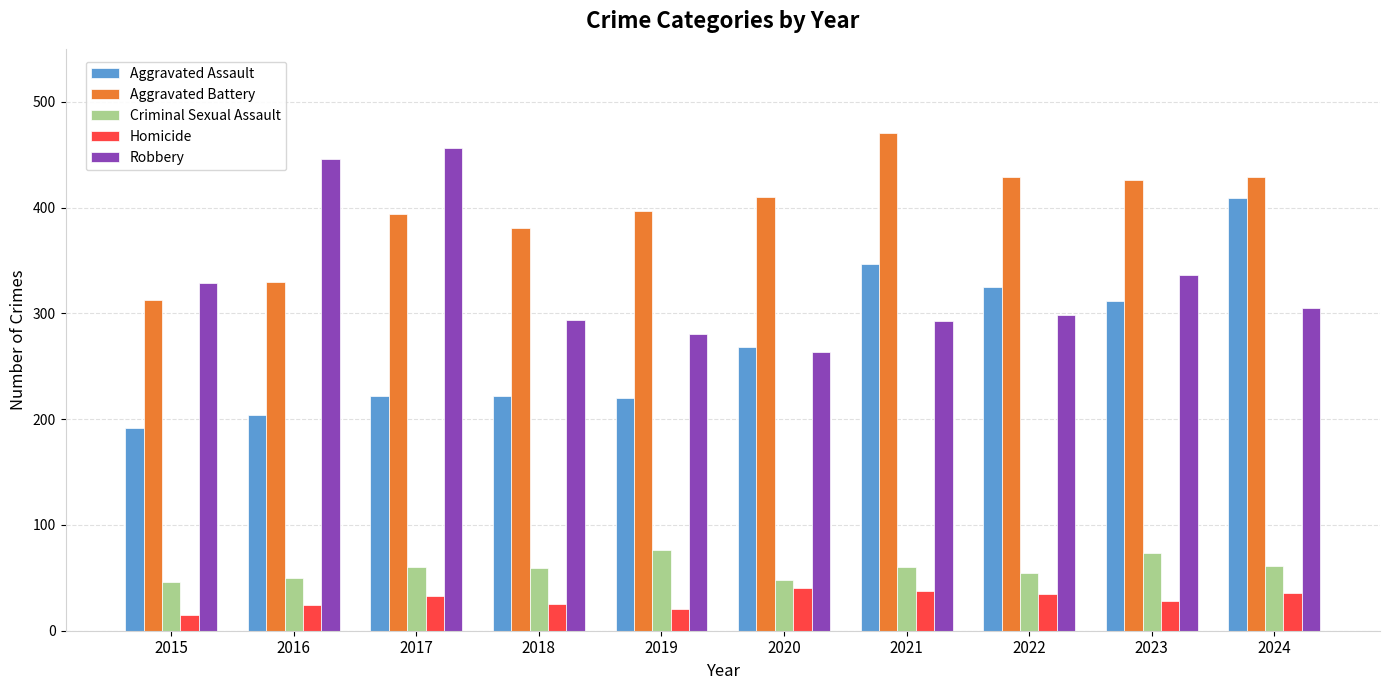

How many values in the Robbery series are below 305?

5